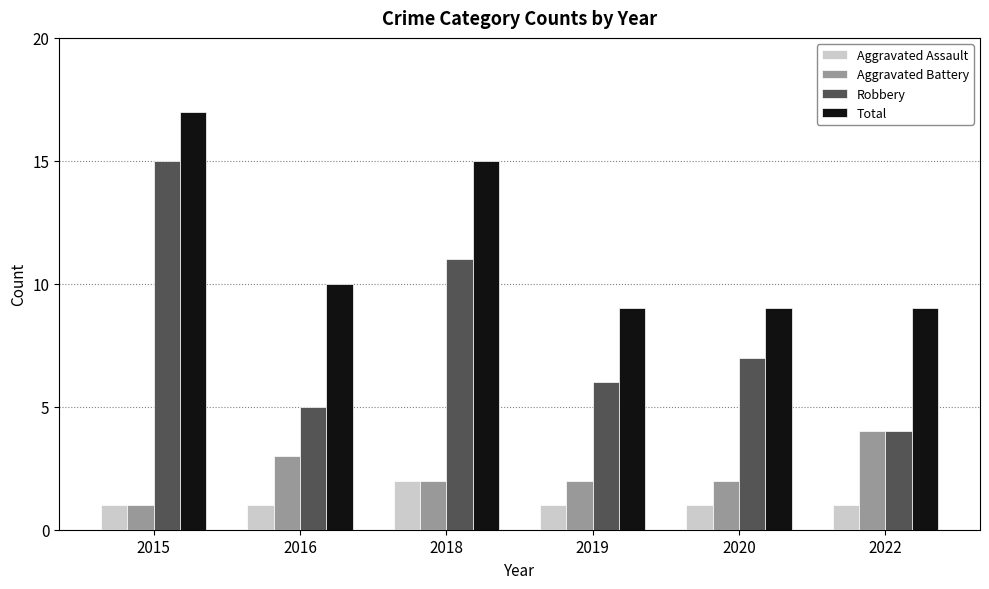

Count the number of categories in the chart.

6